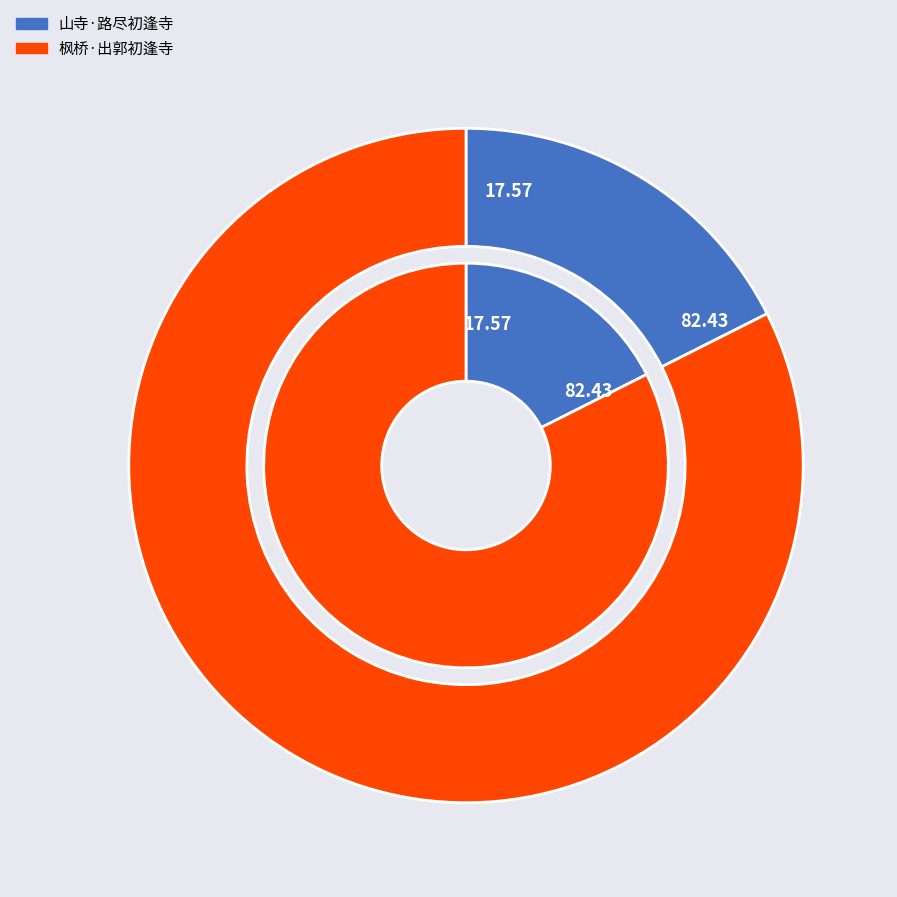

What is the smallest slice in the pie chart?

山寺·路尽初逢寺